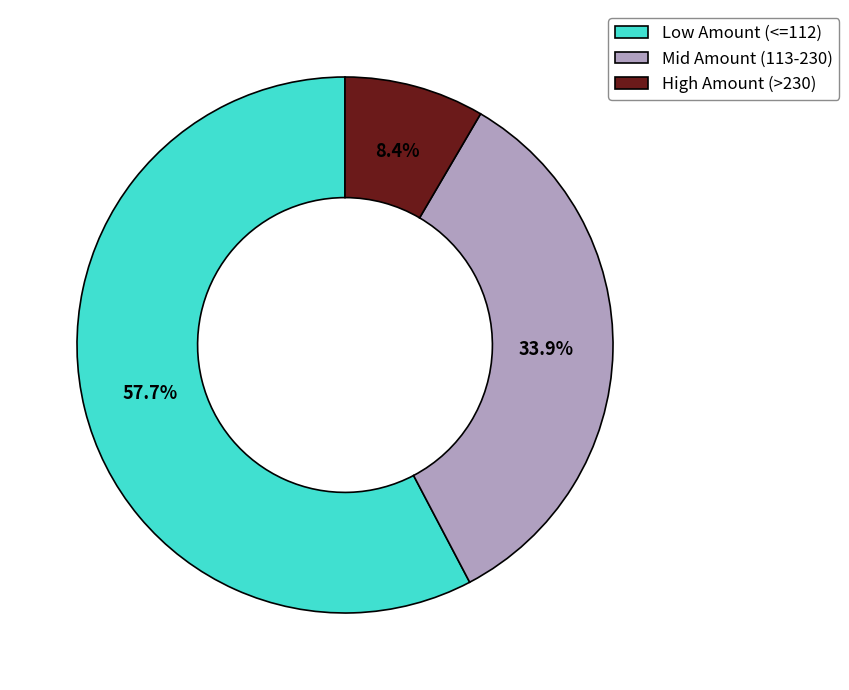

Count the number of slices in the pie.

3